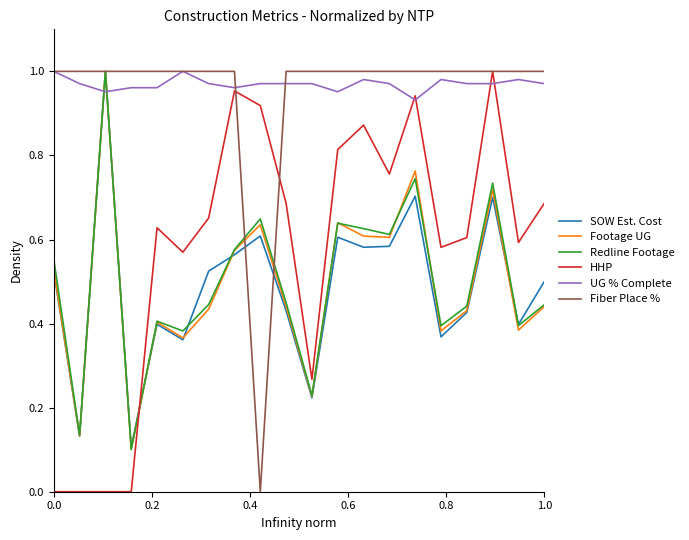

How many intersections are there between UG % Complete and Redline Footage?

2